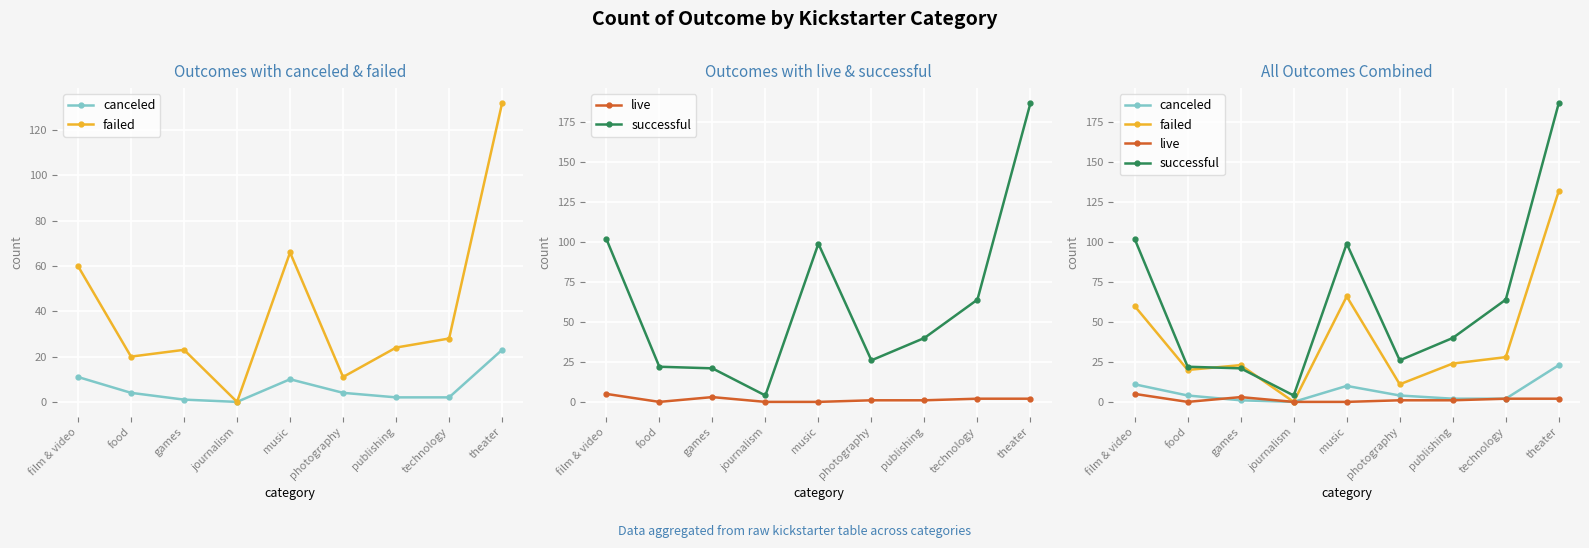

At which category does failed reach its first local valley?

food